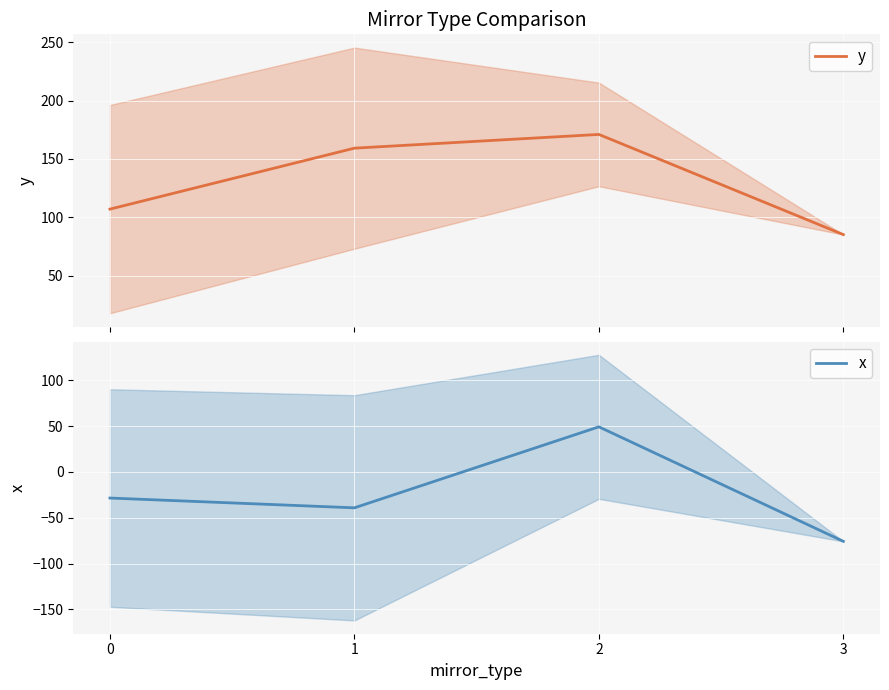

What is the smallest value displayed?

-75.8